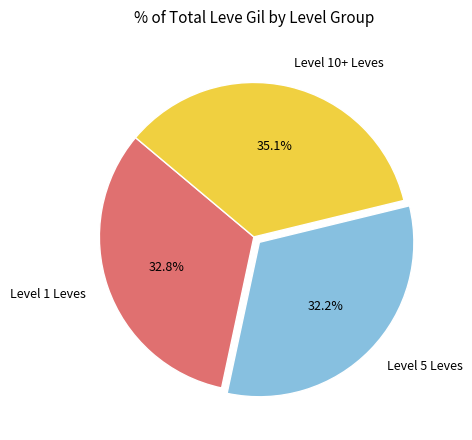

Rank the categories by value from highest to lowest.

Level 10+ Leves, Level 1 Leves, Level 5 Leves